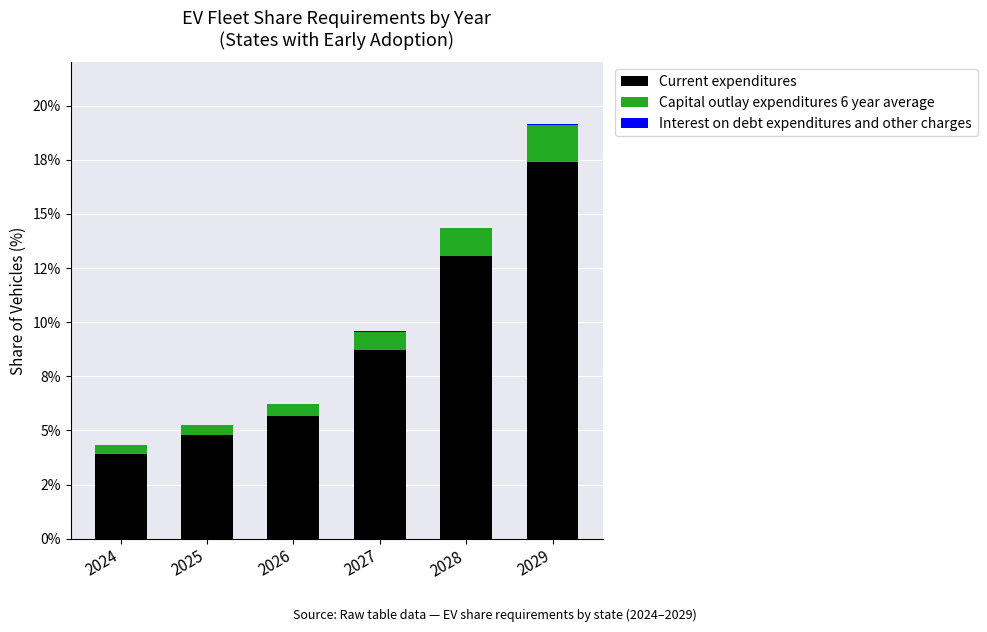

At which category is the sum across all series the highest?

2029